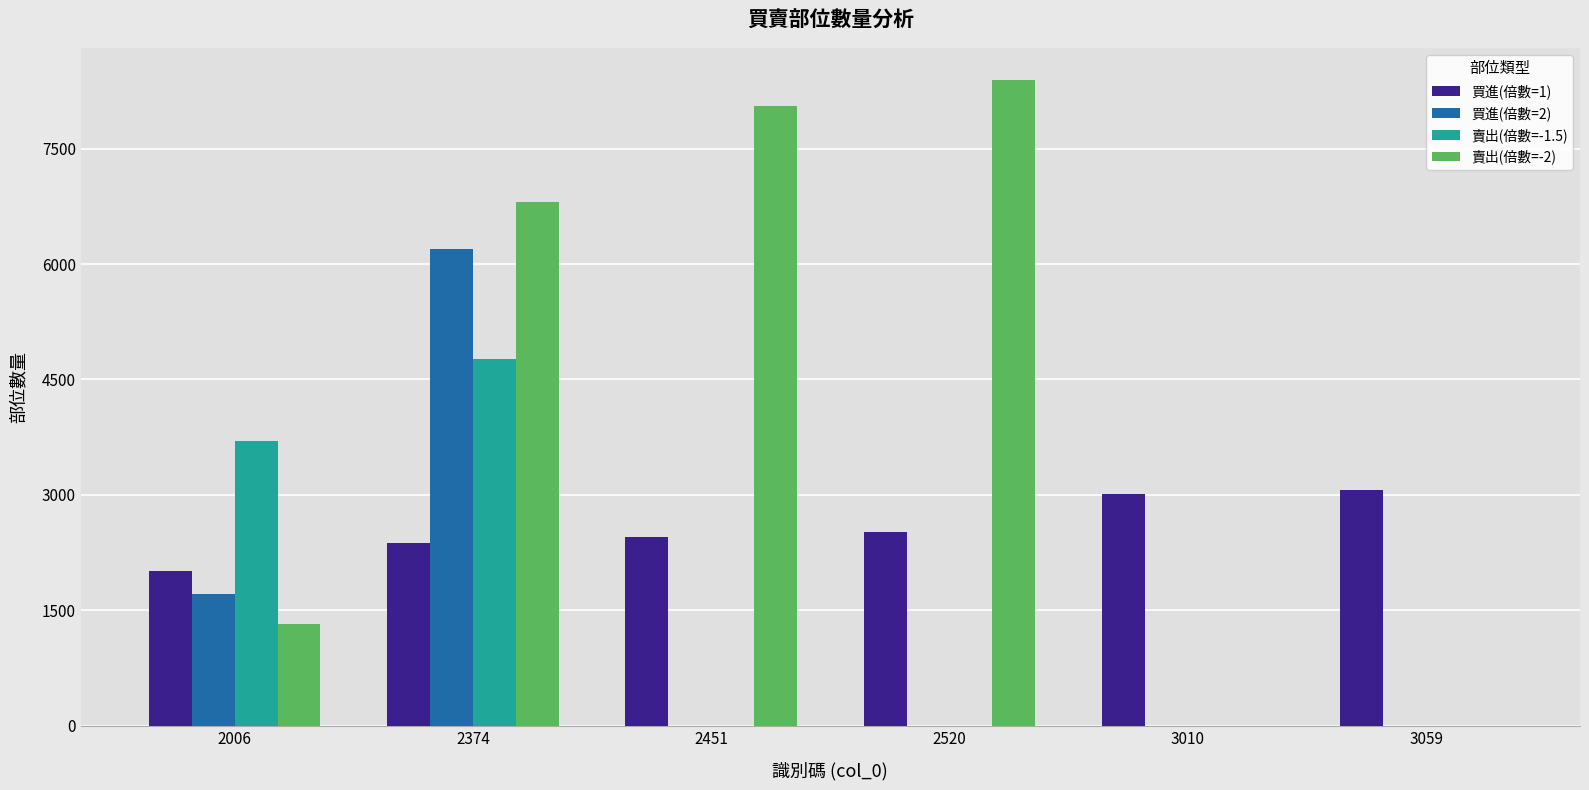

How many categories are shown in the chart?

6